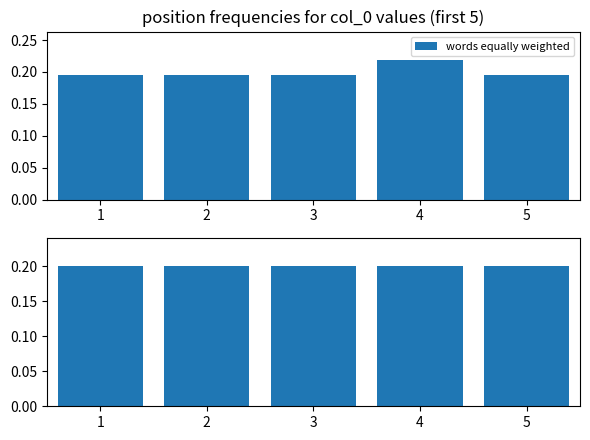

Reading left to right, list all the values displayed in this chart.

1=0.2	2=0.2	3=0.2	4=0.2	5=0.2